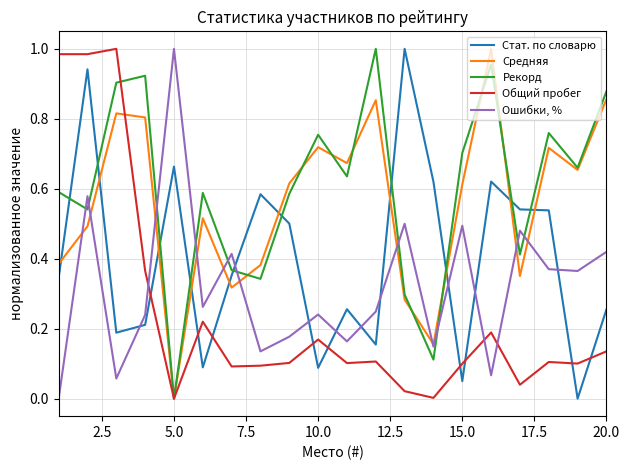

How many intersections are there between Ошибки, % and Стат. по словарю?

9